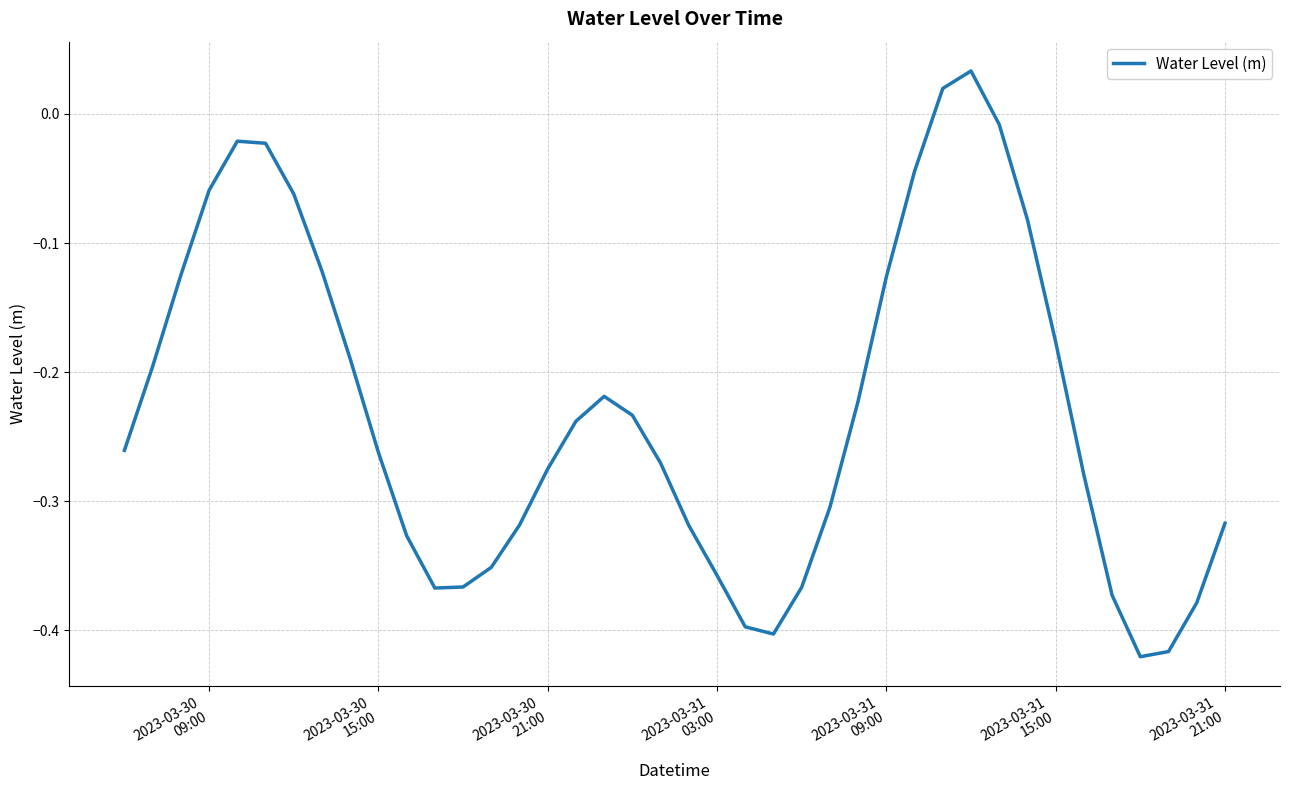

What is the difference between the maximum and minimum values?

0.5